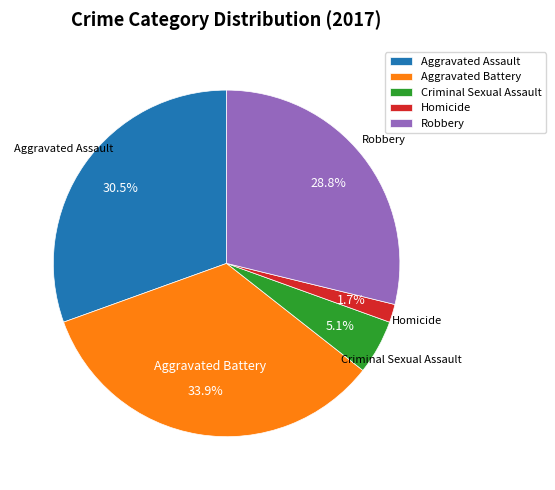

Which category has the biggest portion of the pie?

Aggravated Battery